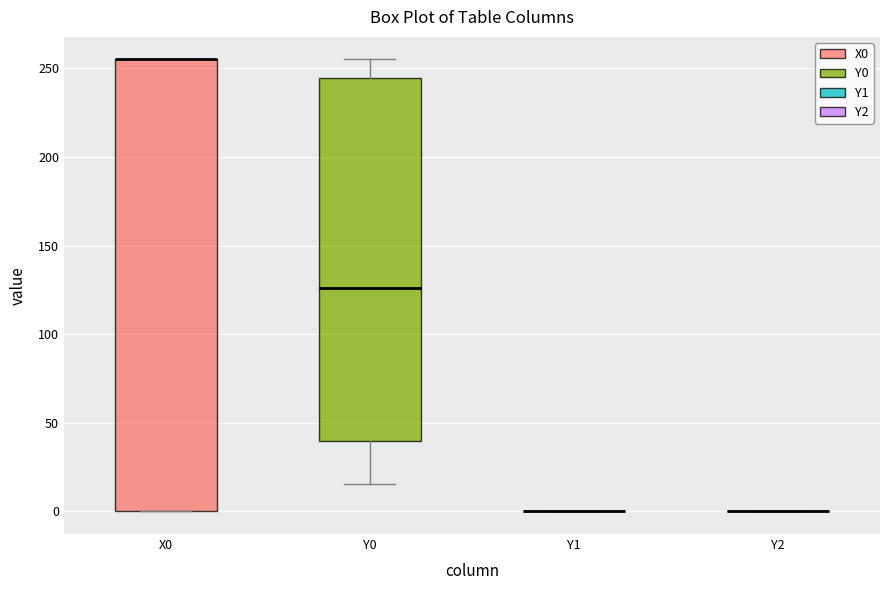

Which box is the tallest, from its lower edge to its upper edge?

X0